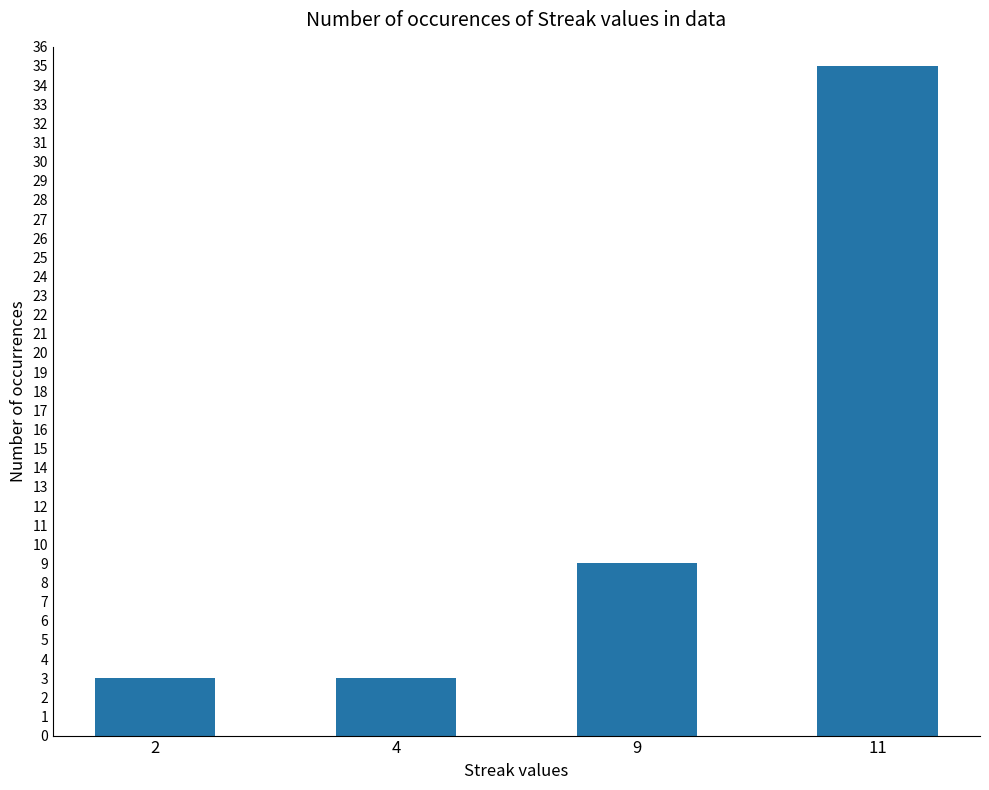

Reading right to left, what are all the values shown in this chart?

11=35	9=9	4=3	2=3